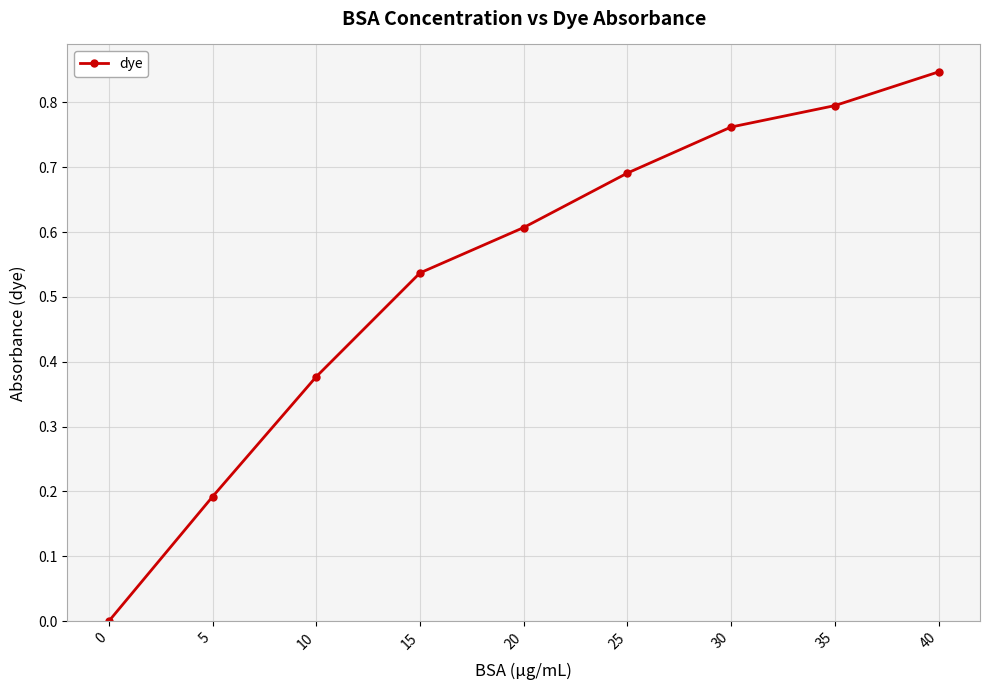

Is this an area chart (filled region under the line)?

No